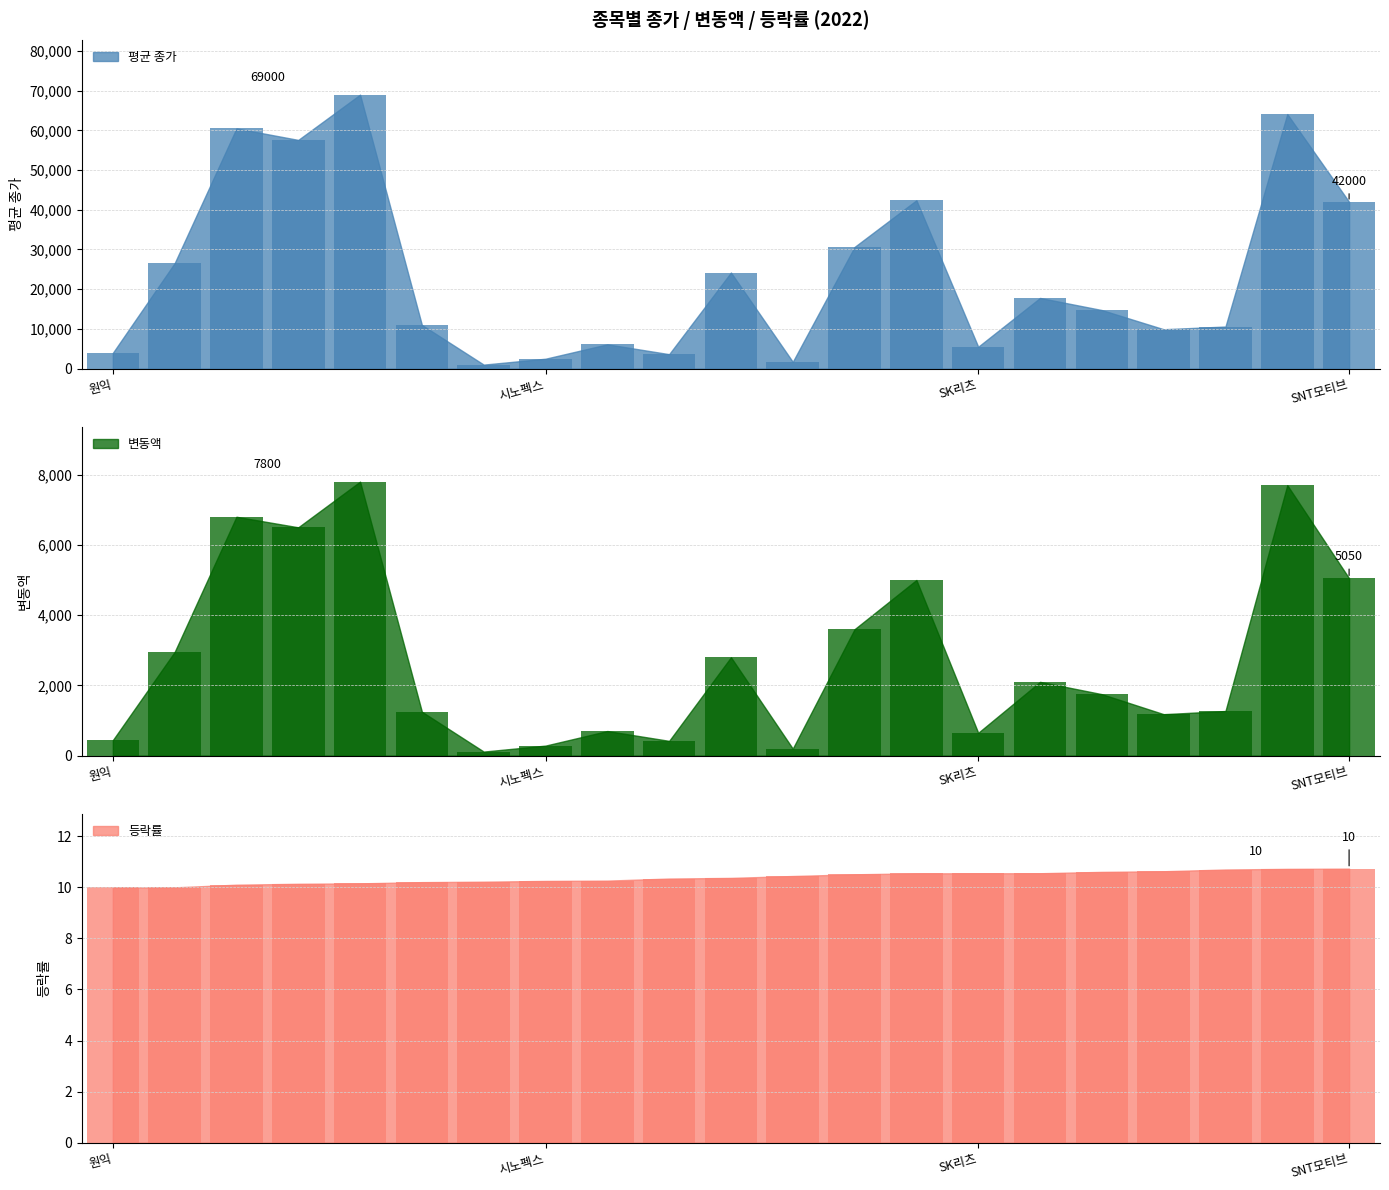

Reading right to left, transcribe all the data shown in this chart.

평균 종가 (bar): 42000.0	64100.0	10600.0	9920.0	14750.0	17800.0	5510.0	42400.0	30650.0	1715.0	24200.0	3640.0	6120.0	2495.0	1010.0	11000.0	69000.0	57600.0	60500.0	26550.0	3960.0
변동액 (bar): 5050.0	7700.0	1270.0	1180.0	1750.0	2100.0	650.0	5000.0	3600.0	200.0	2800.0	420.0	700.0	285.0	115.0	1250.0	7800.0	6500.0	6800.0	2950.0	440.0
등락률 (bar): 10.7	10.7	10.7	10.6	10.6	10.6	10.6	10.5	10.5	10.4	10.4	10.3	10.3	10.3	10.2	10.2	10.2	10.1	10.1	10.0	10.0